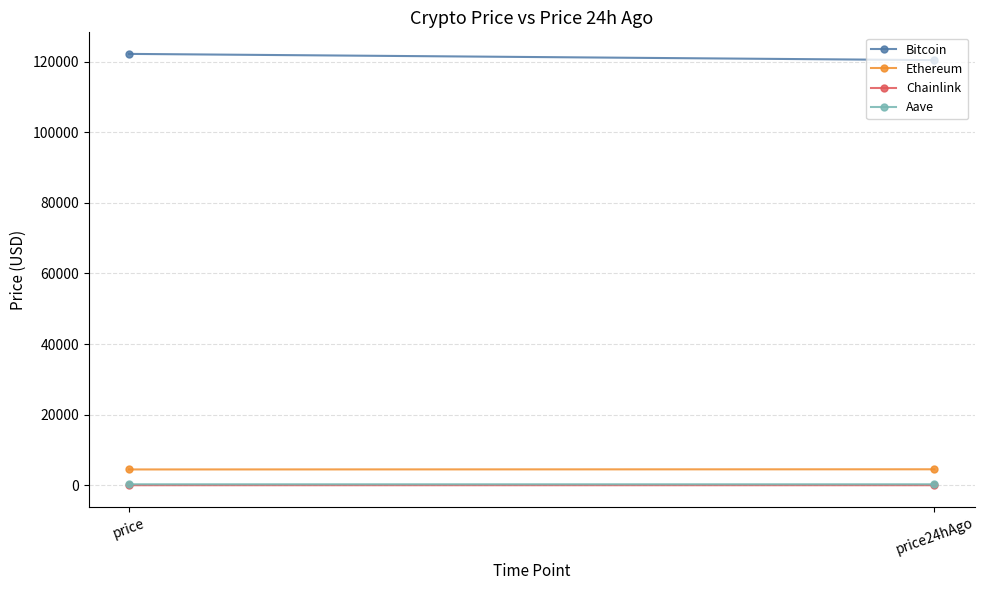

Between price and price24hAgo, which series saw the biggest shift?

Bitcoin